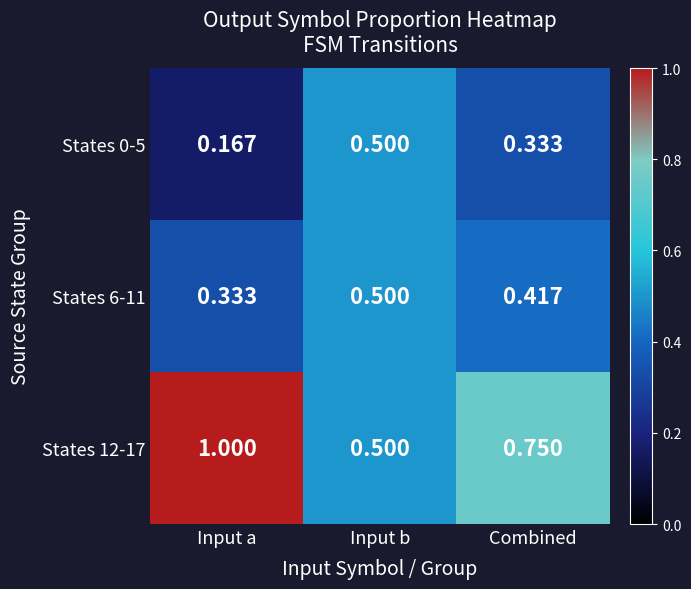

Is the value of States 12-17 at Combined greater than the value of States 6-11 at Input b?

Yes